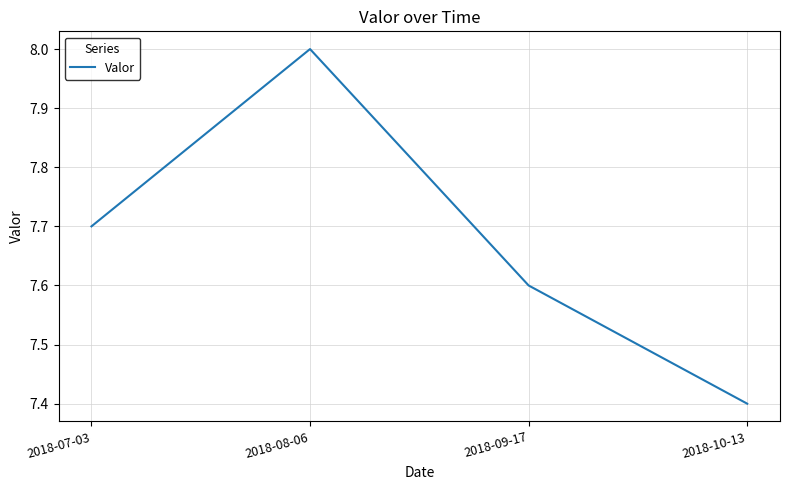

Read the value at 2018-07-03.

7.7